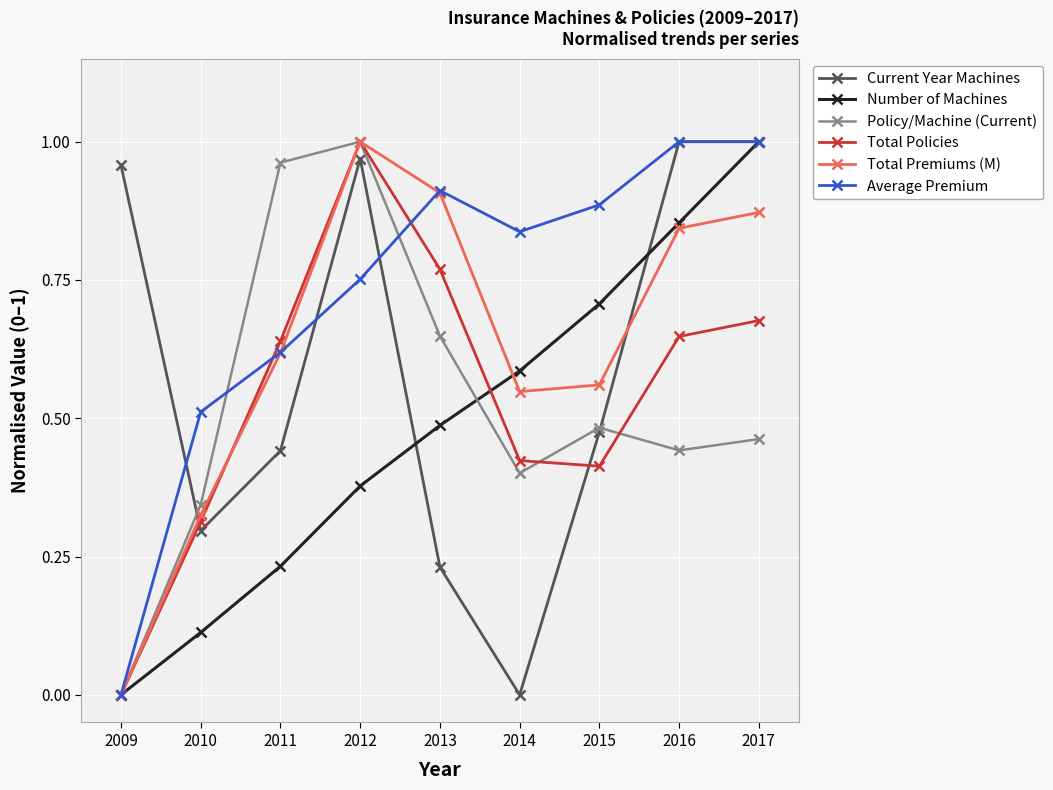

The Total Premiums (M) series shows 0.4 at 2013. True or false?

False